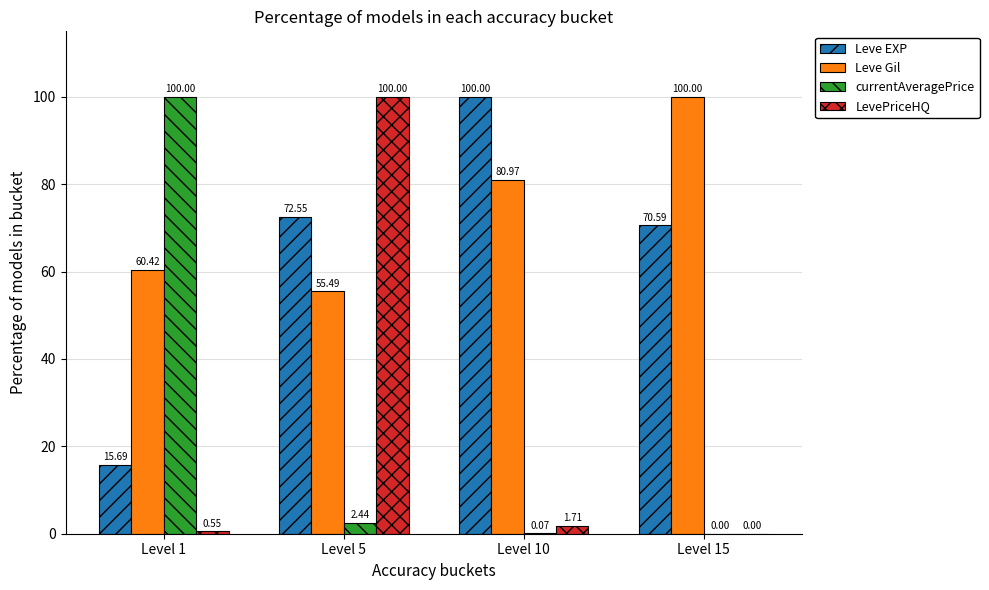

Which series changed the most between Level 1 and Level 15?

currentAveragePrice